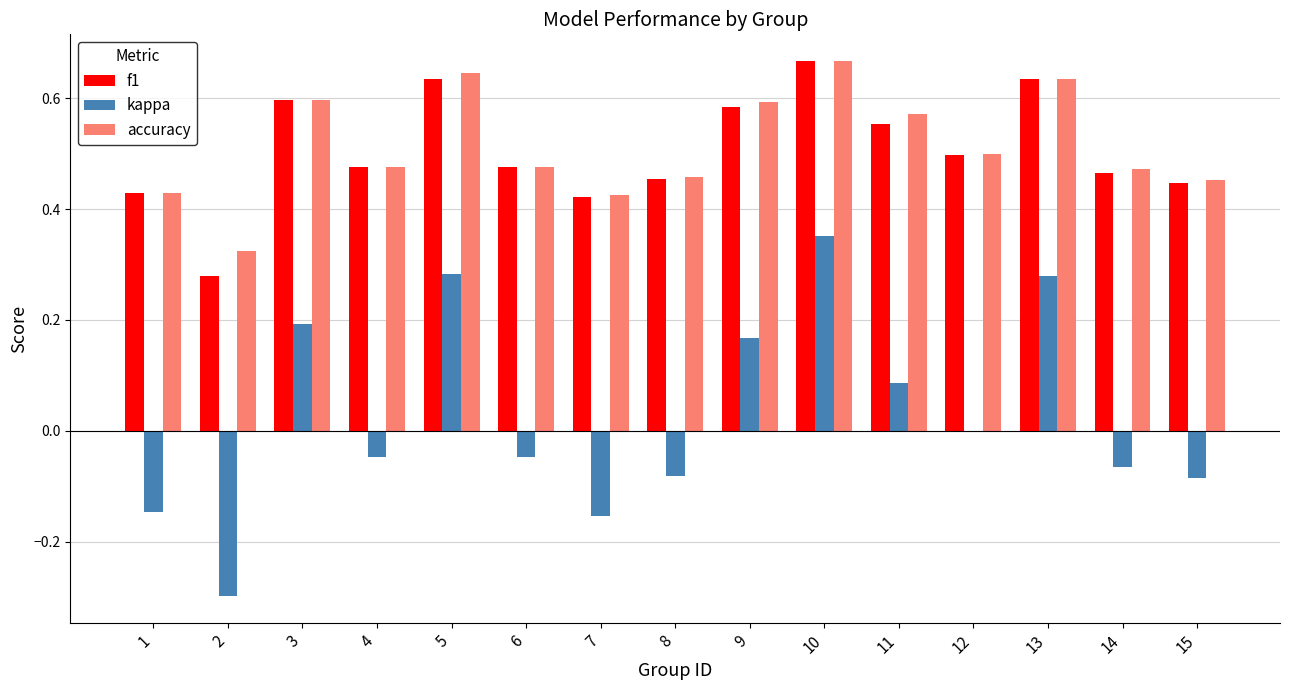

Are the bars horizontal?

No